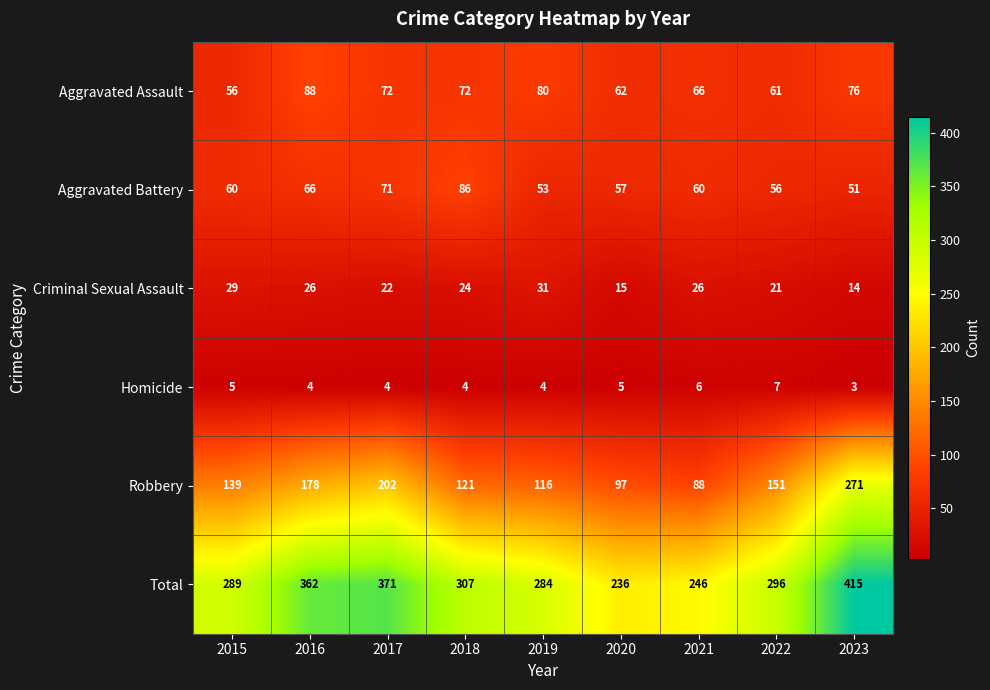

What is the difference between the second highest and second lowest values in the Aggravated Battery series?

18